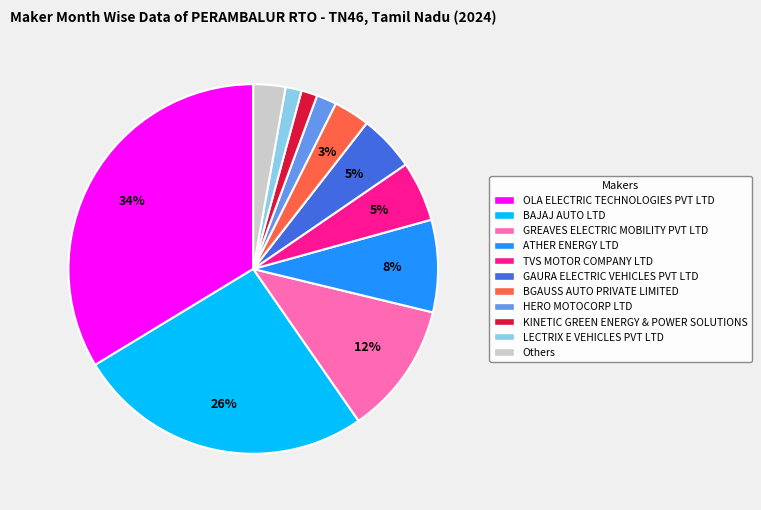

To the nearest percent, what is the average slice percentage?

9%